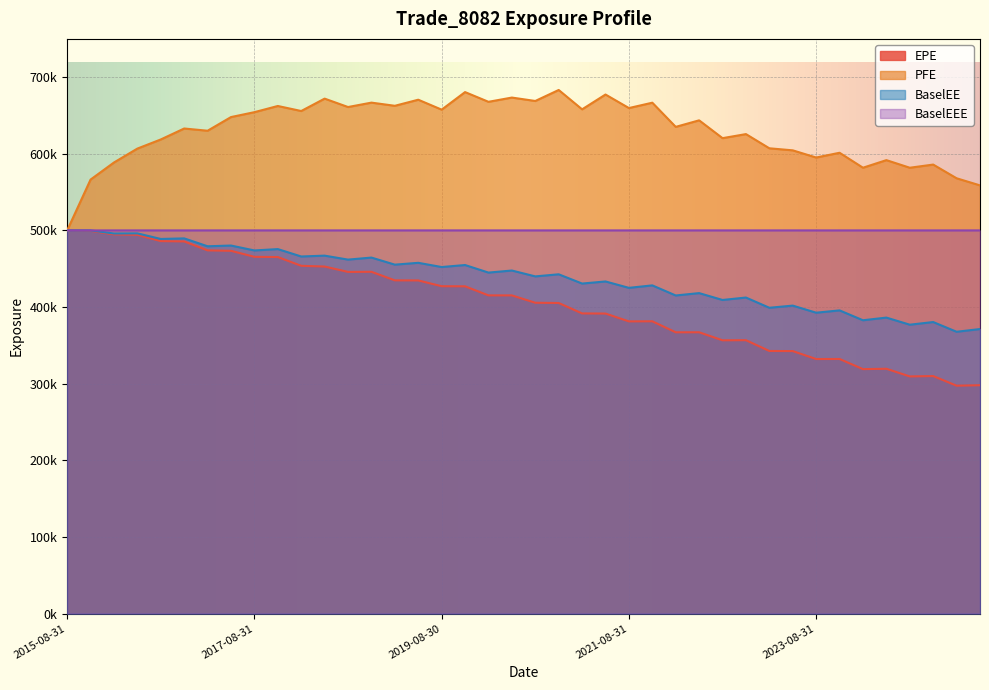

True or false: PFE and BaselEE intersect in this chart.

False